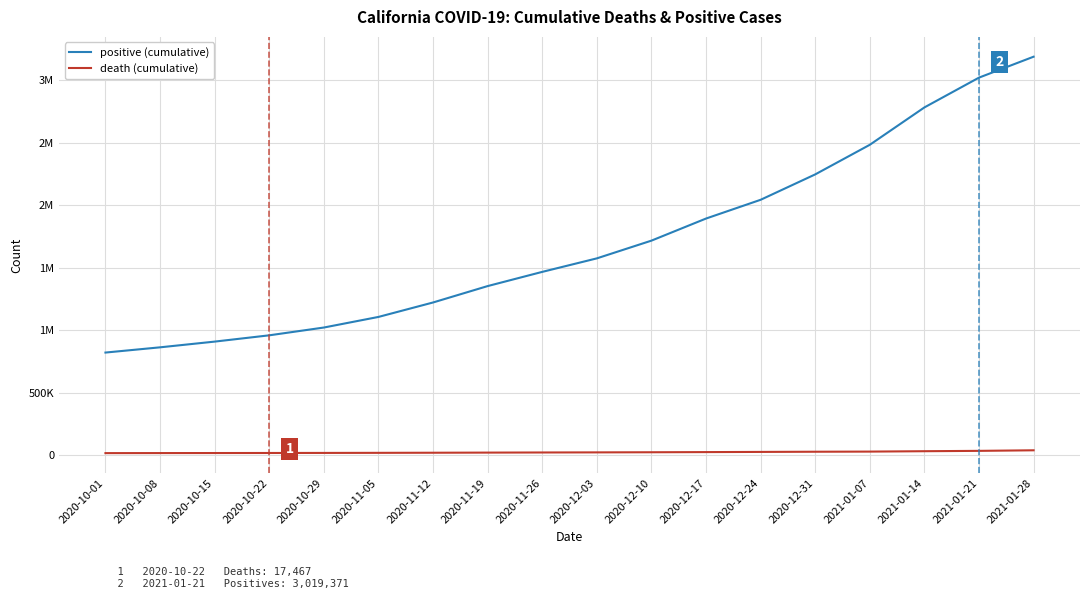

Does the chart have visible grid lines?

Yes